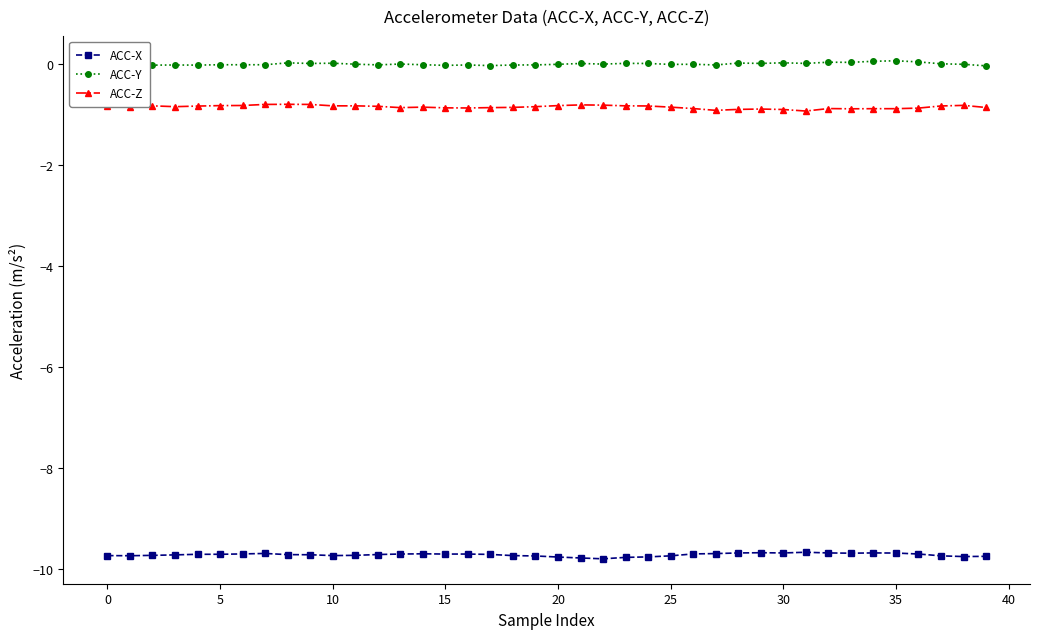

True or false: ACC-X and ACC-Z intersect in this chart.

False